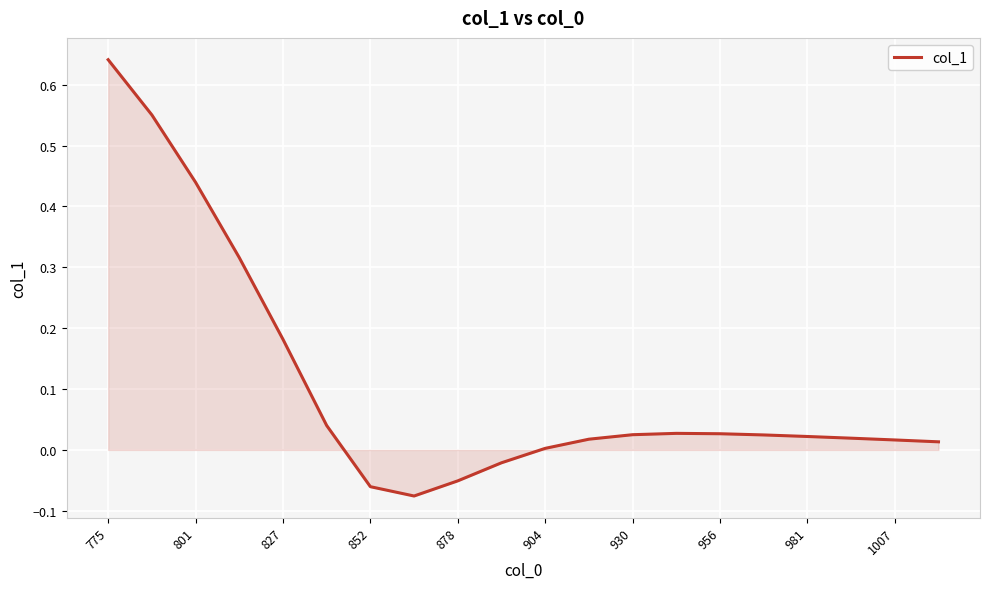

How many lines are shown in the chart?

1